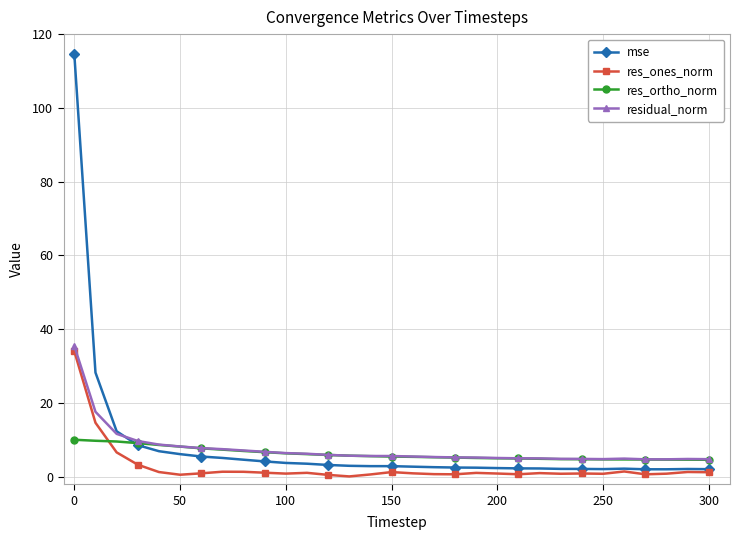

What is the value of the residual_norm point at the 17th from the left?

5.5